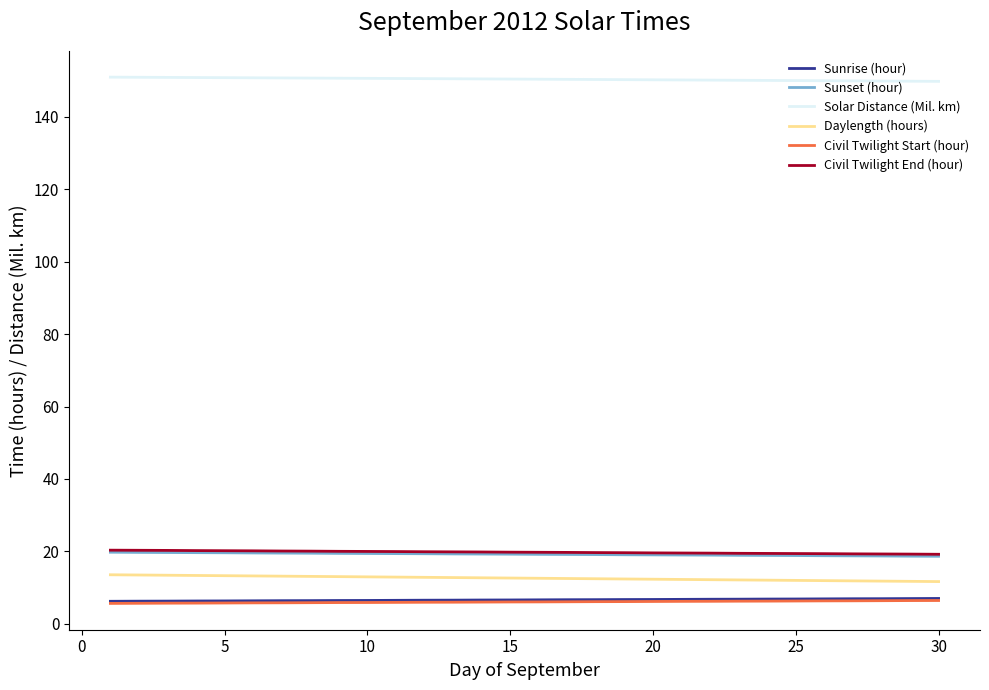

What is the highest value of the Sunset (hour) series?

19.8